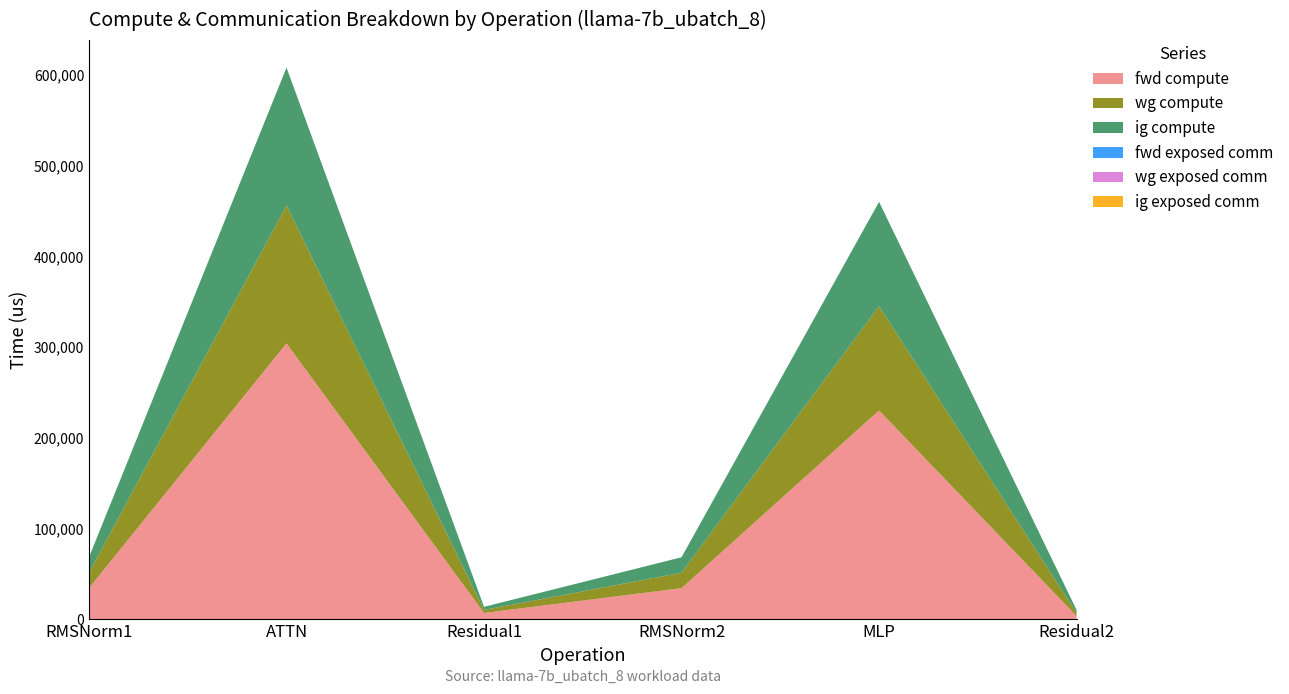

Reading right to left, what are all the values shown in this chart?

fwd compute: 3374.3	230003.0	34086.2	6748.7	304012.6	34086.2
wg compute: 3374.3	115001.5	17043.1	3374.3	152006.3	17043.1
ig compute: 3374.3	115001.5	17043.1	3374.3	152006.3	17043.1
fwd exposed comm: 0.0	0.0	0.0	0.0	0.0	0.0
wg exposed comm: 0.0	0.0	0.0	0.0	0.0	0.0
ig exposed comm: 0.0	0.0	0.0	0.0	0.0	0.0